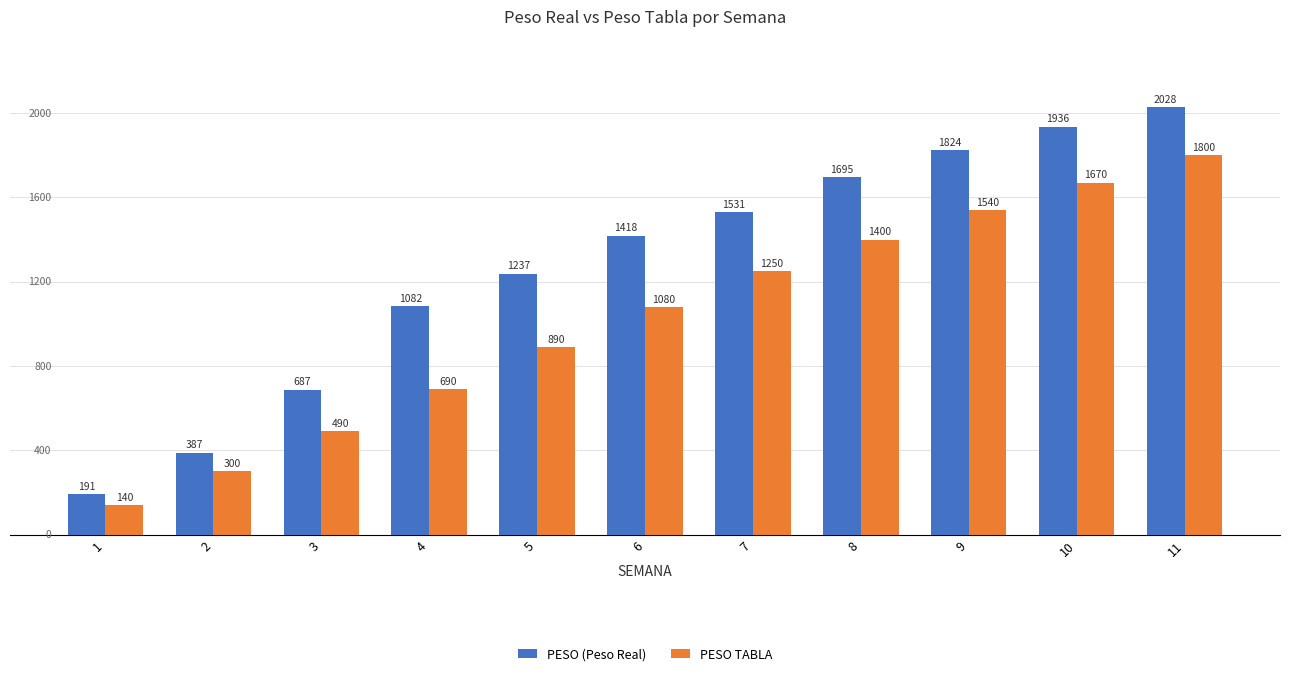

Where does the PESO (Peso Real) series first go above 1418?

6